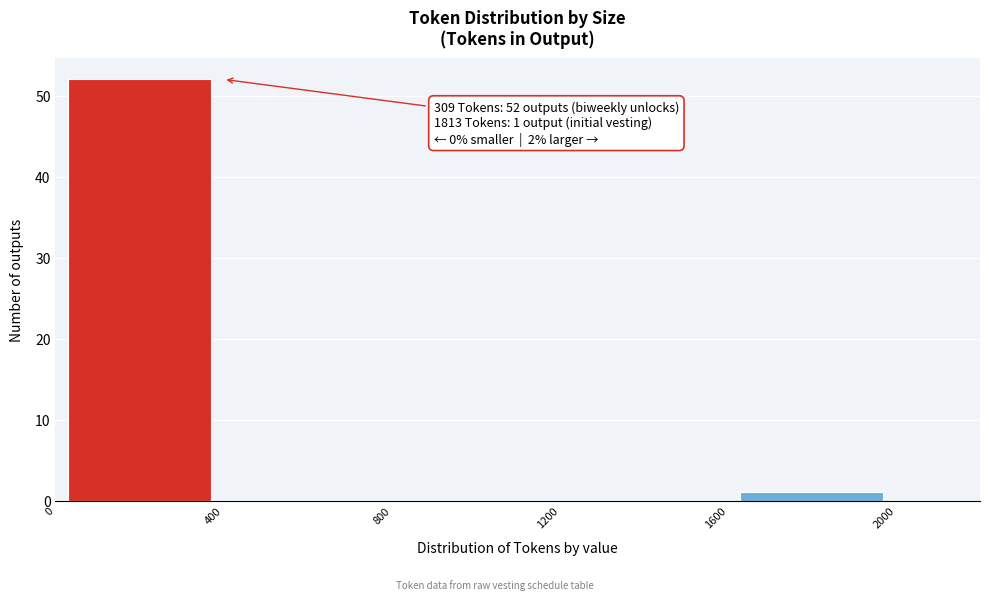

Which range on the x-axis has the tallest bar?

0 to 400